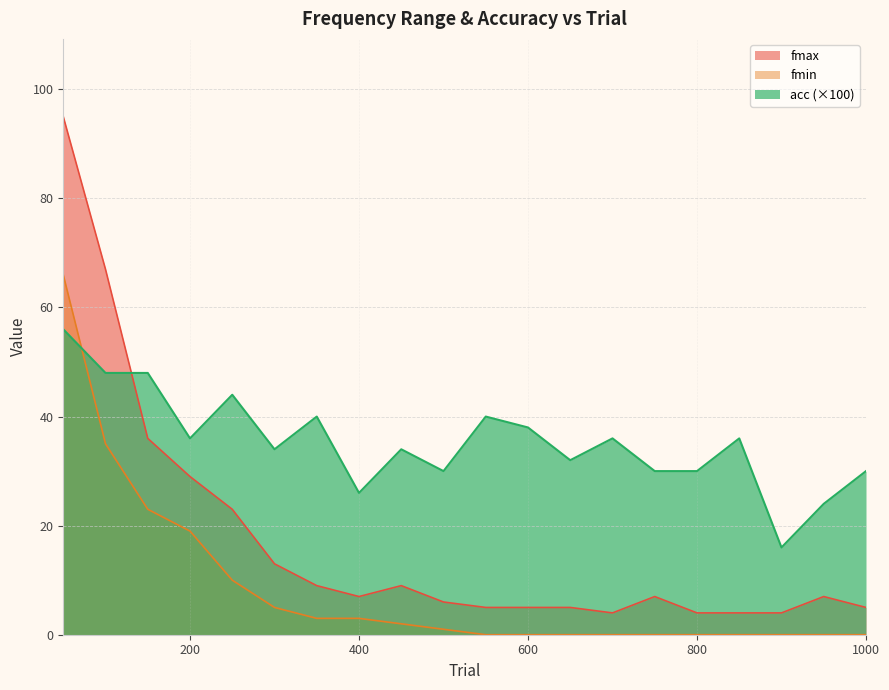

What is the sum of the fmin values at 150 and 950?

23.0